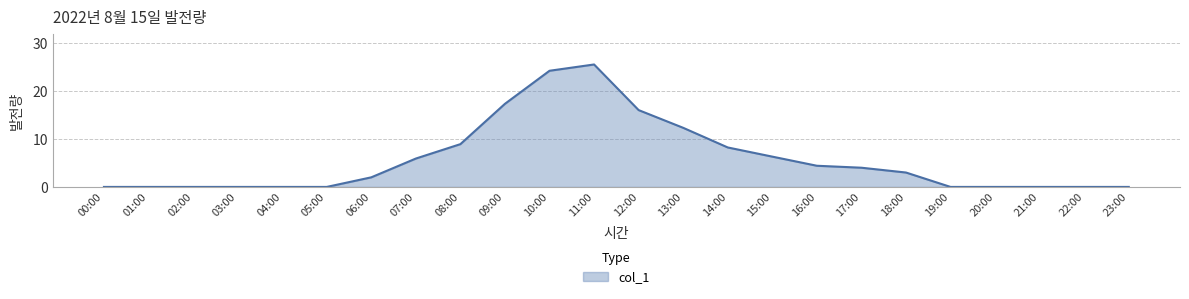

What position from the right is 05:00?

19